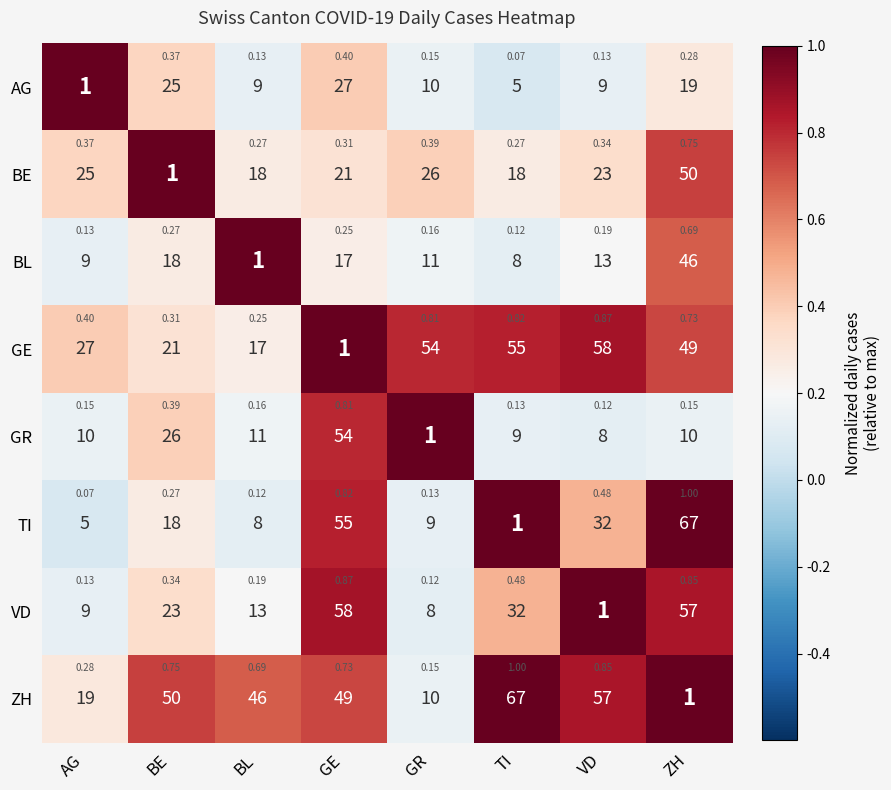

At which category is the sum across all series the highest?

ZH